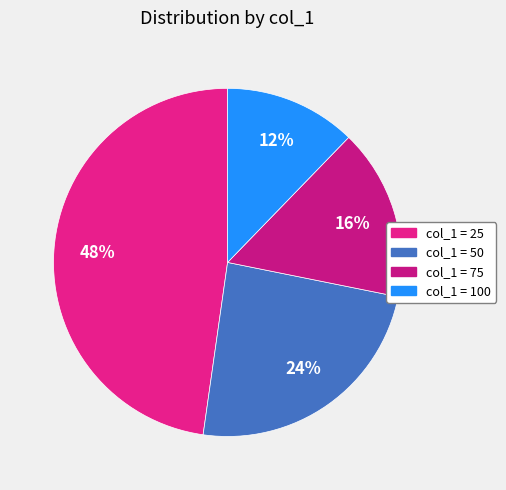

Count the number of slices in the pie.

4